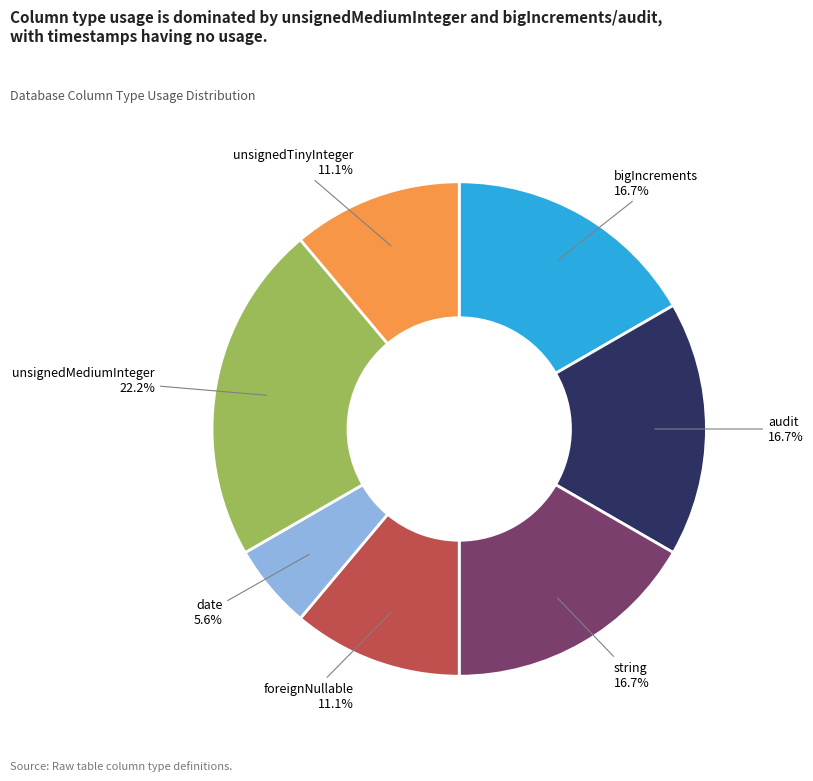

How many slices are in this pie chart?

7